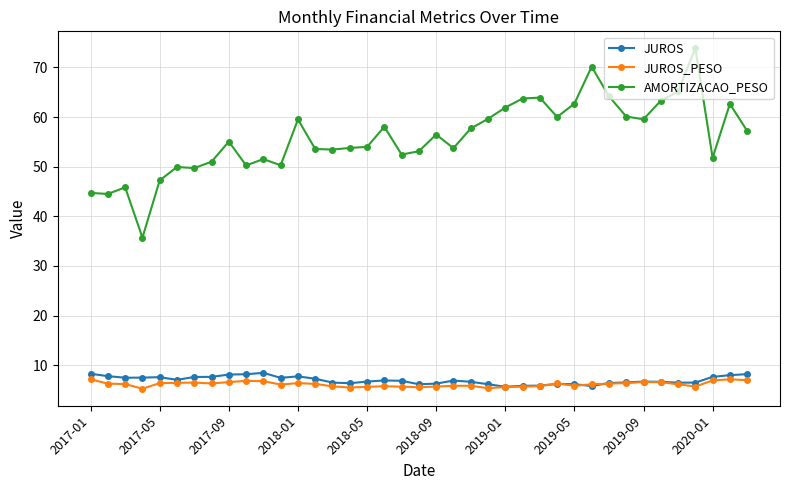

What are all the series names shown in the legend?

JUROS, JUROS_PESO, AMORTIZACAO_PESO